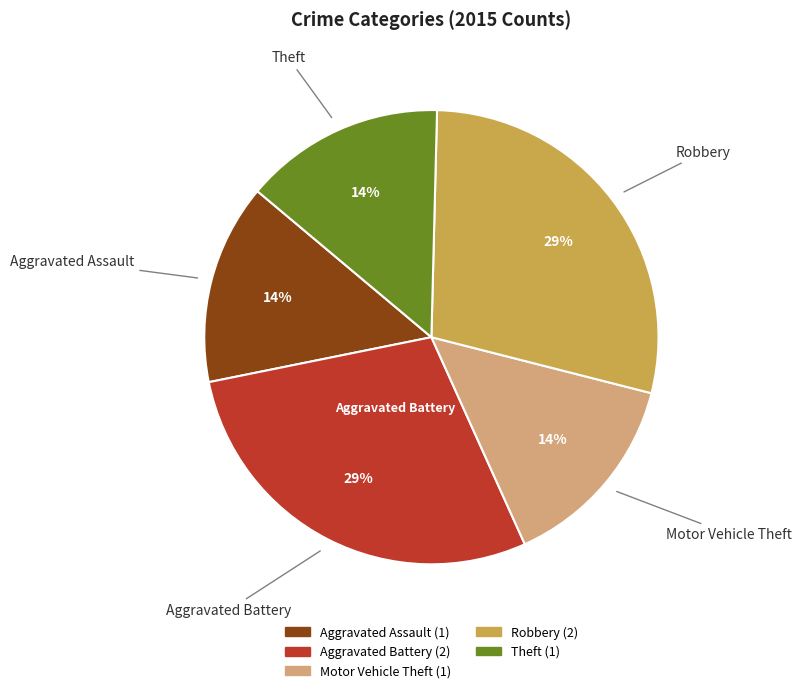

Count the number of slices in the pie.

5